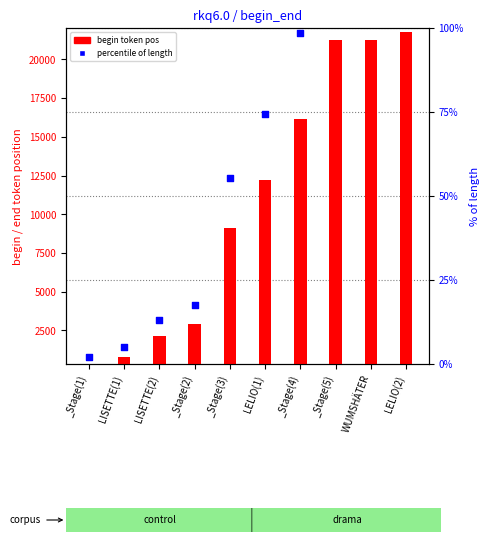

Which series has the largest total across all categories?

begin token pos